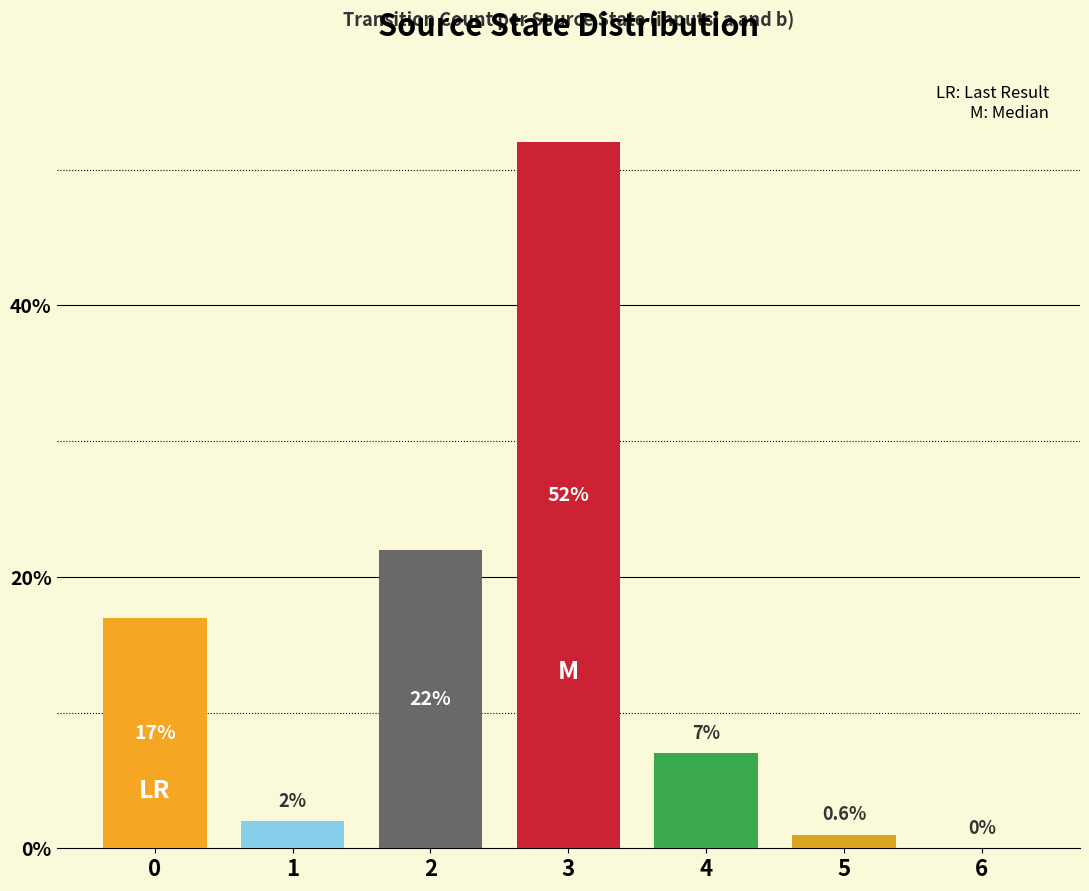

Which label corresponds to the largest value in the chart?

3